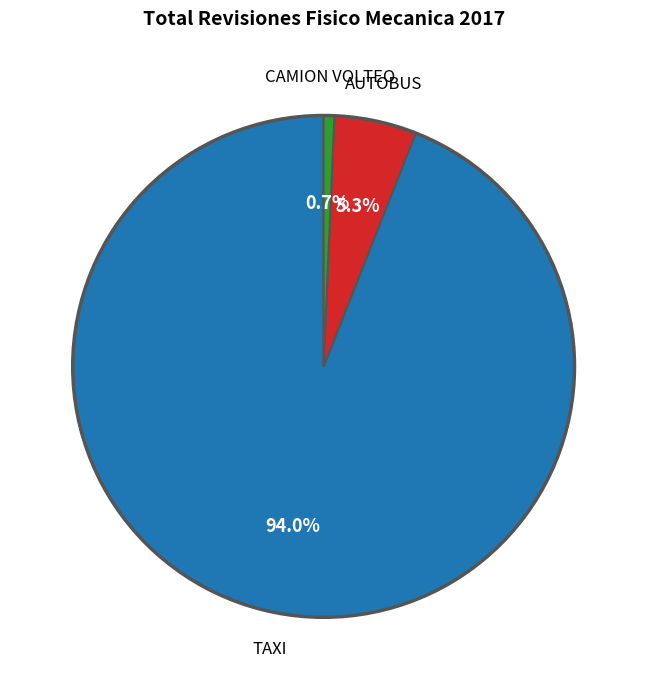

Does any single category account for the majority?

Yes